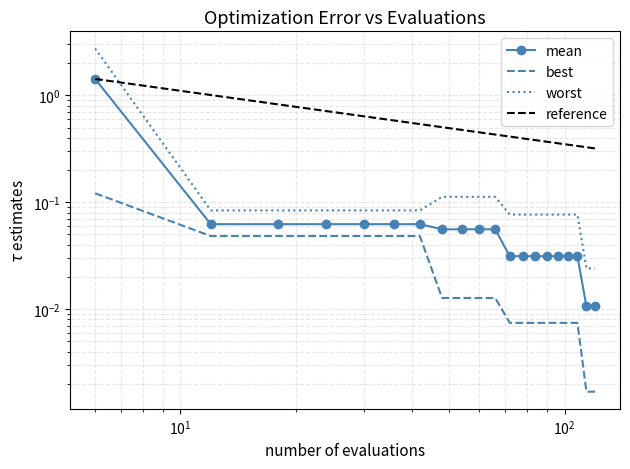

Reading right to left, transcribe all the data shown in this chart.

mean: 0.0	0.0	0.0	0.0	0.0	0.0	0.0	0.0	0.0	0.1	0.1	0.1	0.1	0.1	0.1	0.1	0.1	0.1	0.1	1.4
best: 0.0	0.0	0.0	0.0	0.0	0.0	0.0	0.0	0.0	0.0	0.0	0.0	0.0	0.0	0.0	0.0	0.0	0.0	0.0	0.1
worst: 0.0	0.0	0.1	0.1	0.1	0.1	0.1	0.1	0.1	0.1	0.1	0.1	0.1	0.1	0.1	0.1	0.1	0.1	0.1	2.7
reference: 0.3	0.3	0.3	0.3	0.4	0.4	0.4	0.4	0.4	0.4	0.5	0.5	0.5	0.5	0.6	0.6	0.7	0.8	1.0	1.4